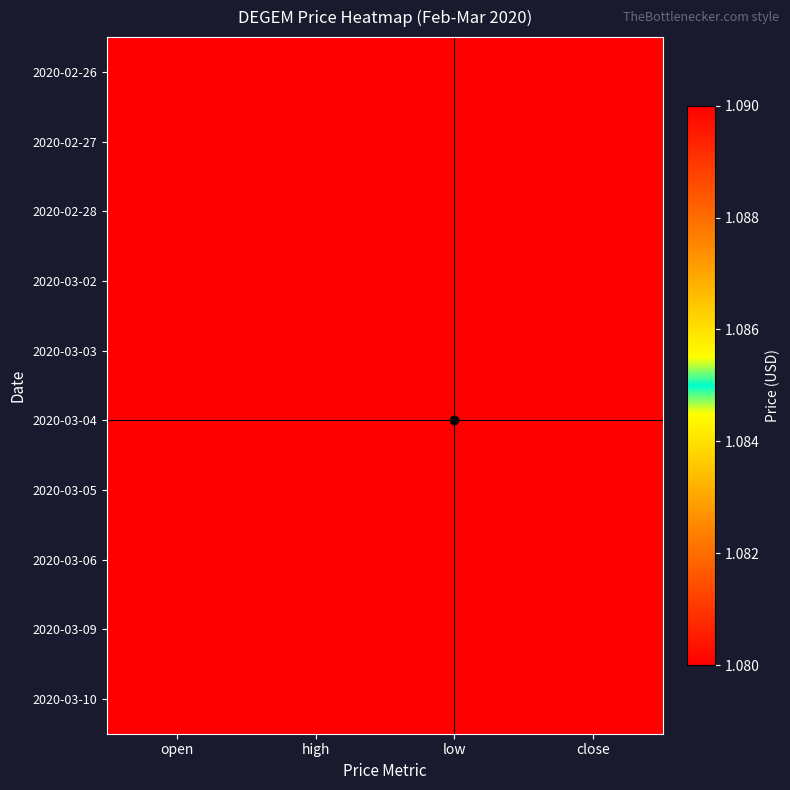

Count the number of data series in this chart.

10